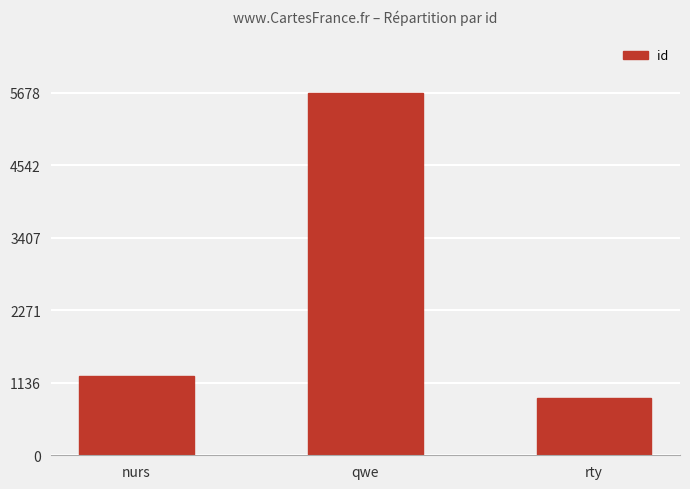

What is the average value?

2601